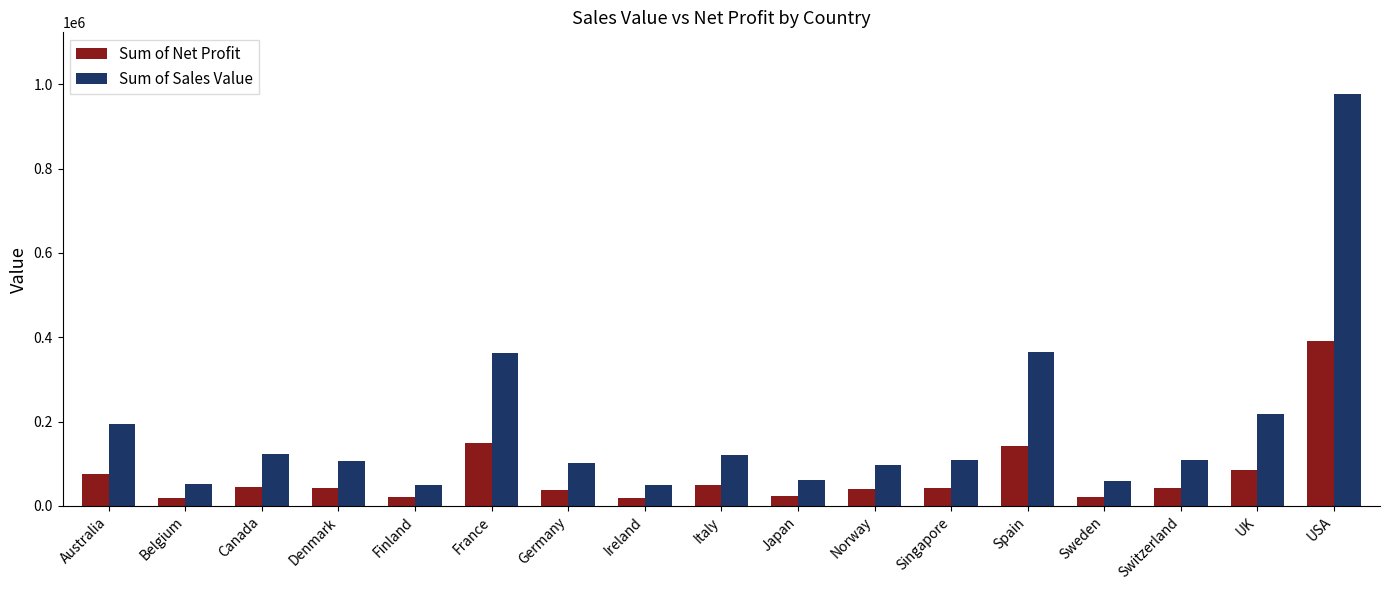

What is the difference between the highest and lowest values at France?

215104.1